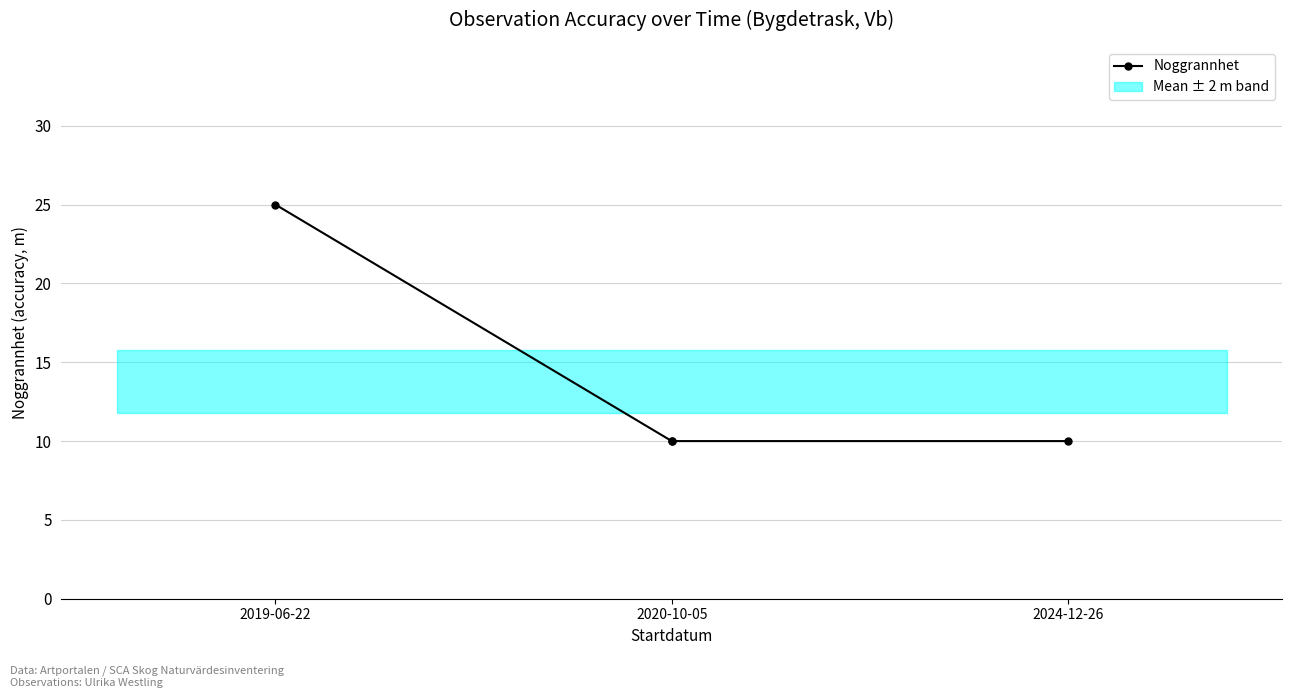

What position from the left is 2020-10-05?

2